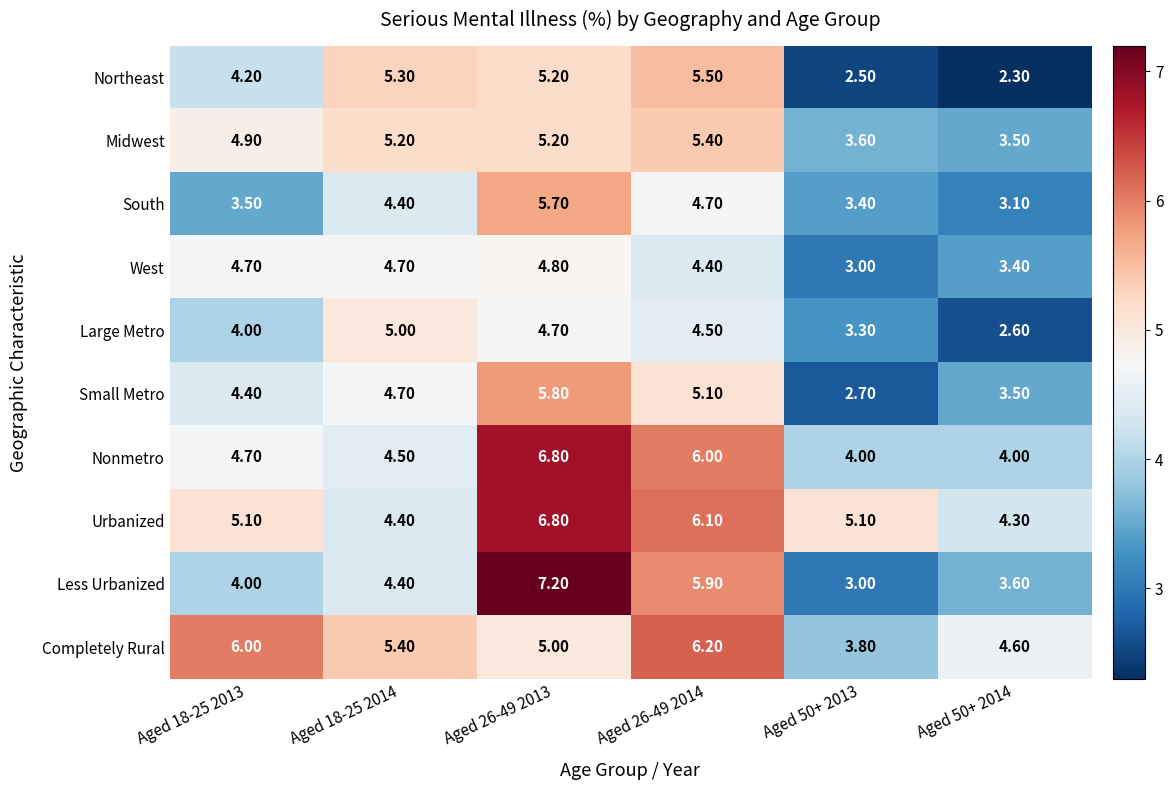

What is the spread (max minus min) of values at Aged 18-25 2013?

2.5